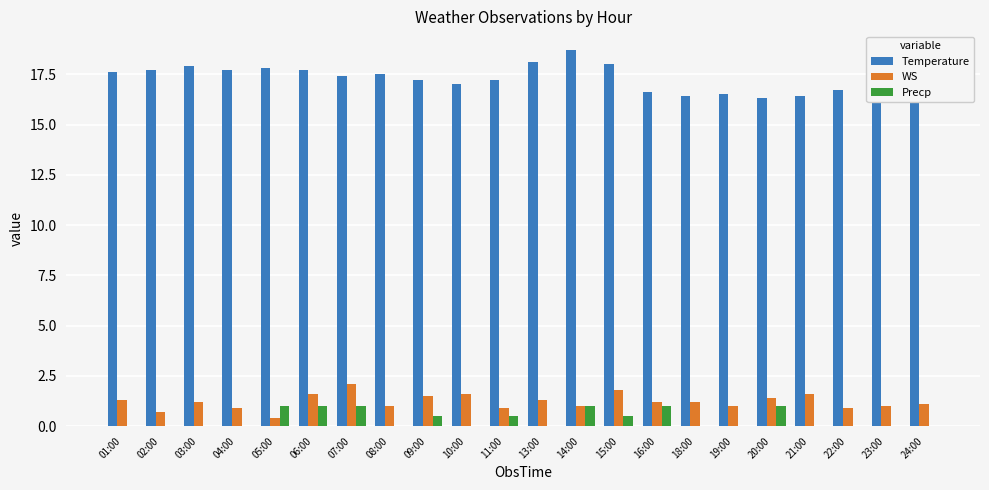

At which label does WS first exceed 1?

01:00